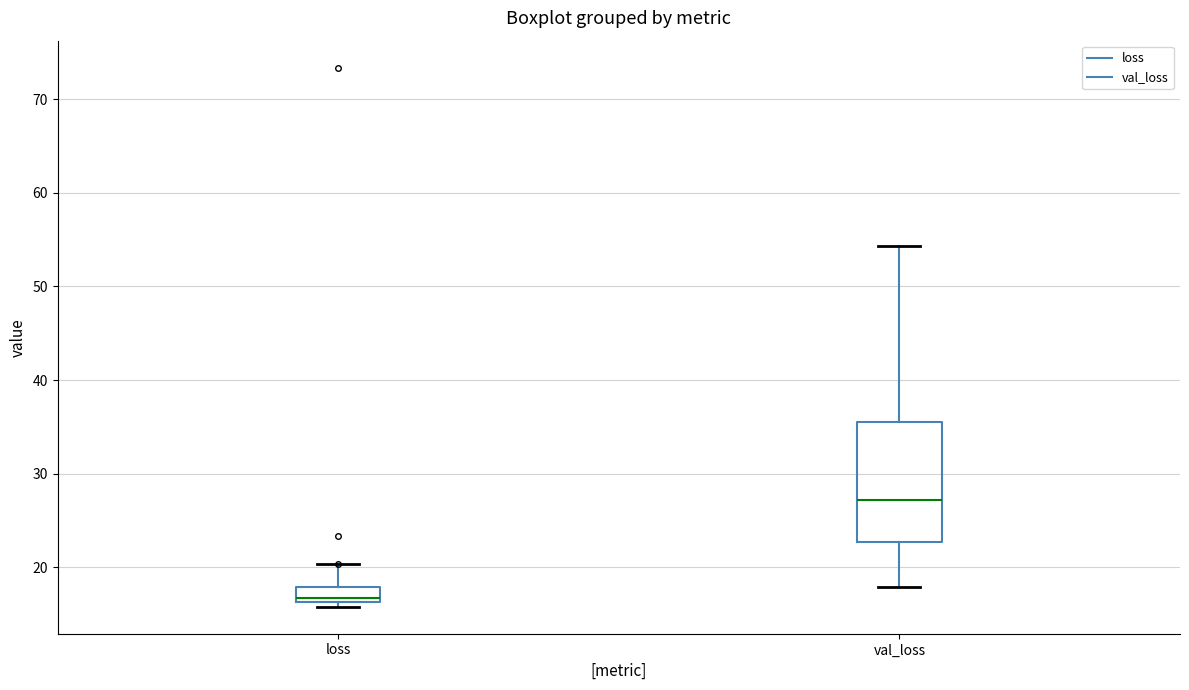

Which box is the tallest, from its lower edge to its upper edge?

val_loss